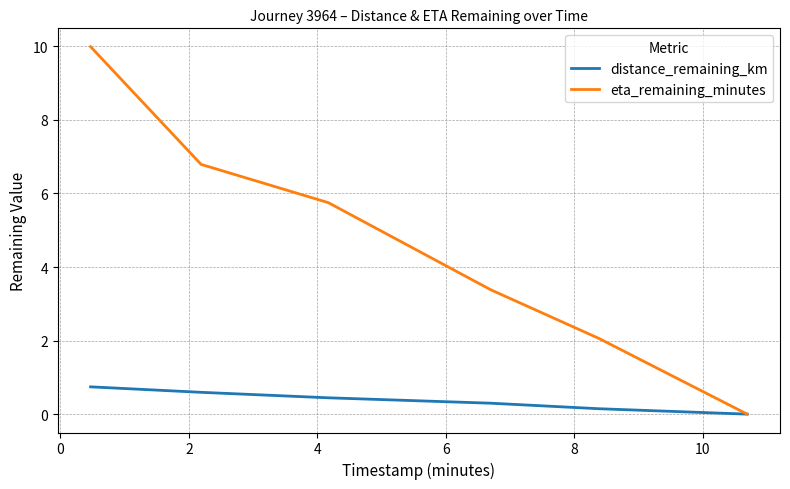

What is the maximum value for eta_remaining_minutes?

10.0